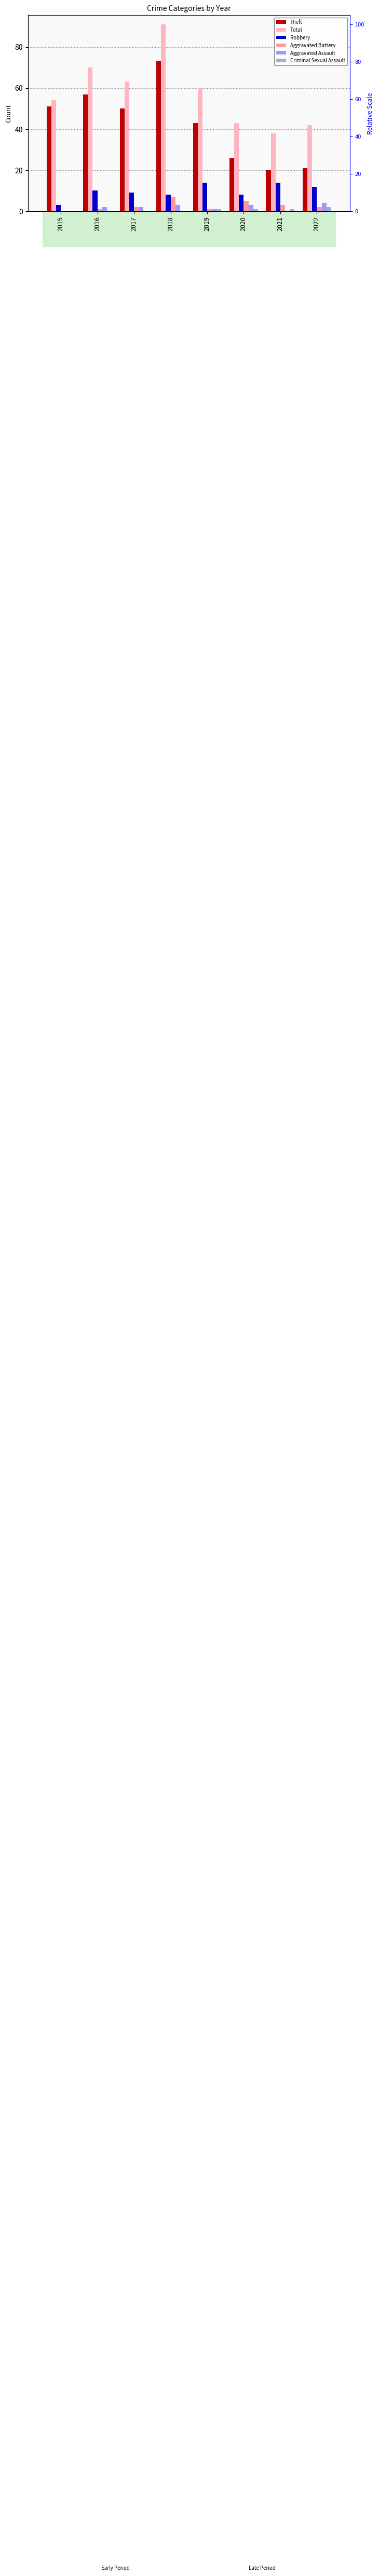

At which category is the sum across all series the highest?

2018